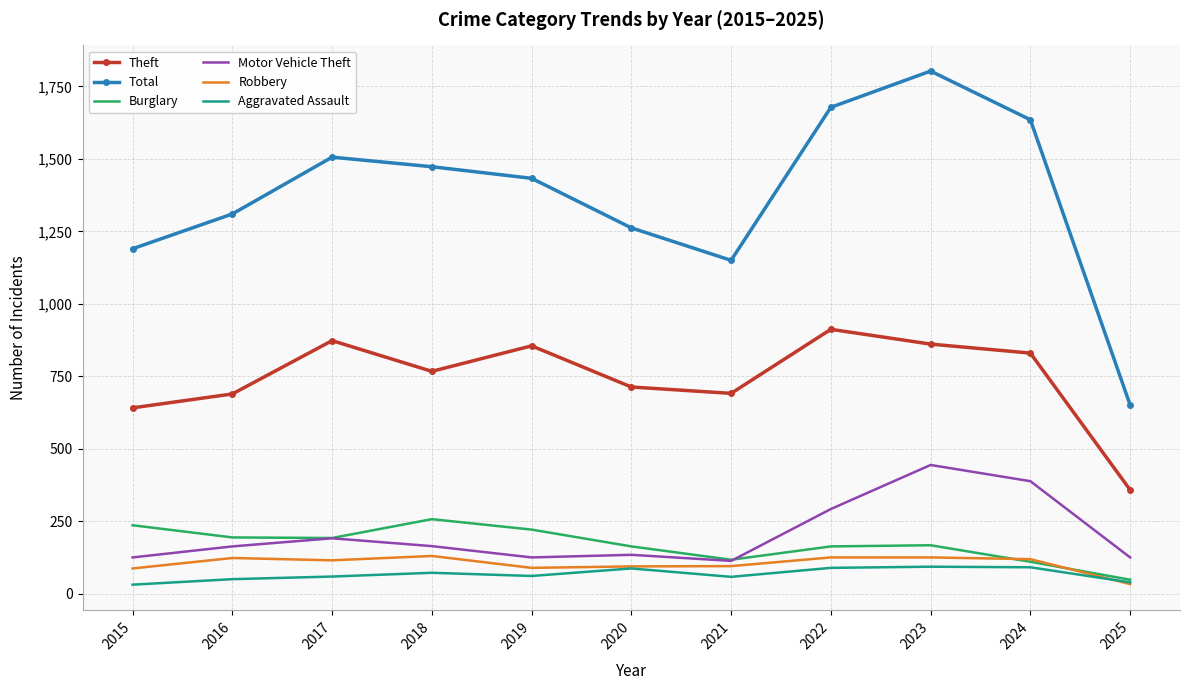

Read the Theft value at 2020.

713